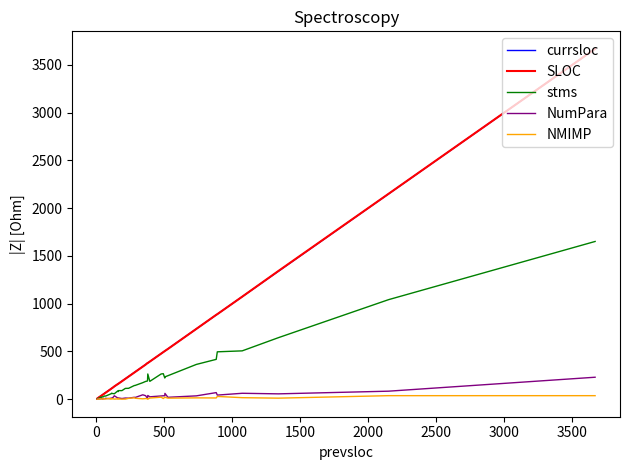

What is the value of the SLOC point at the 26th from the left?

379